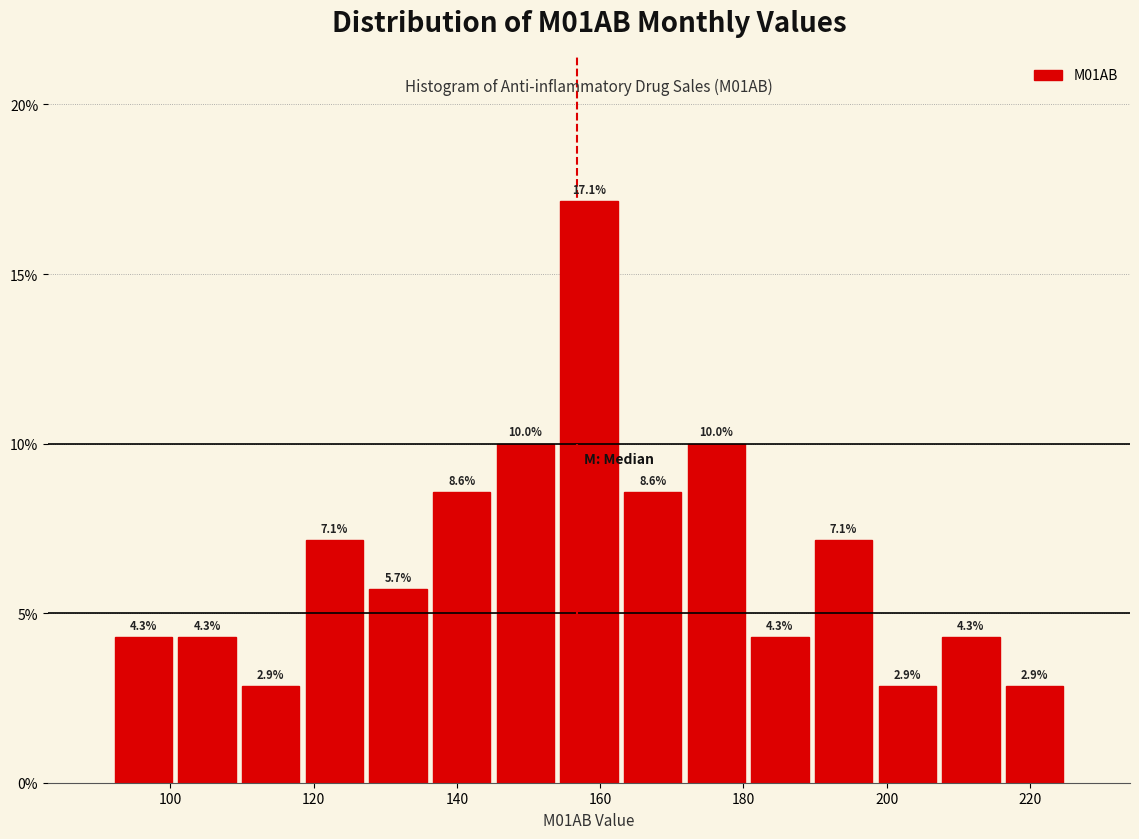

Over which range of the x-axis is the bar tallest?

154 to 162